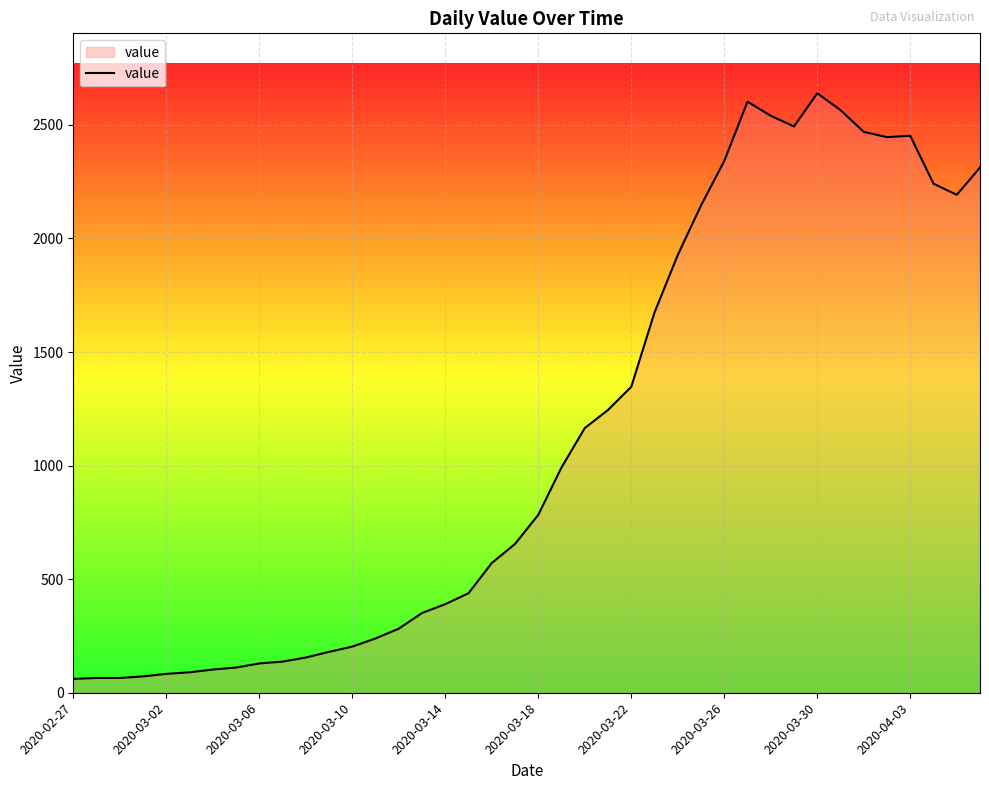

What is the maximum value shown in the chart?

2639